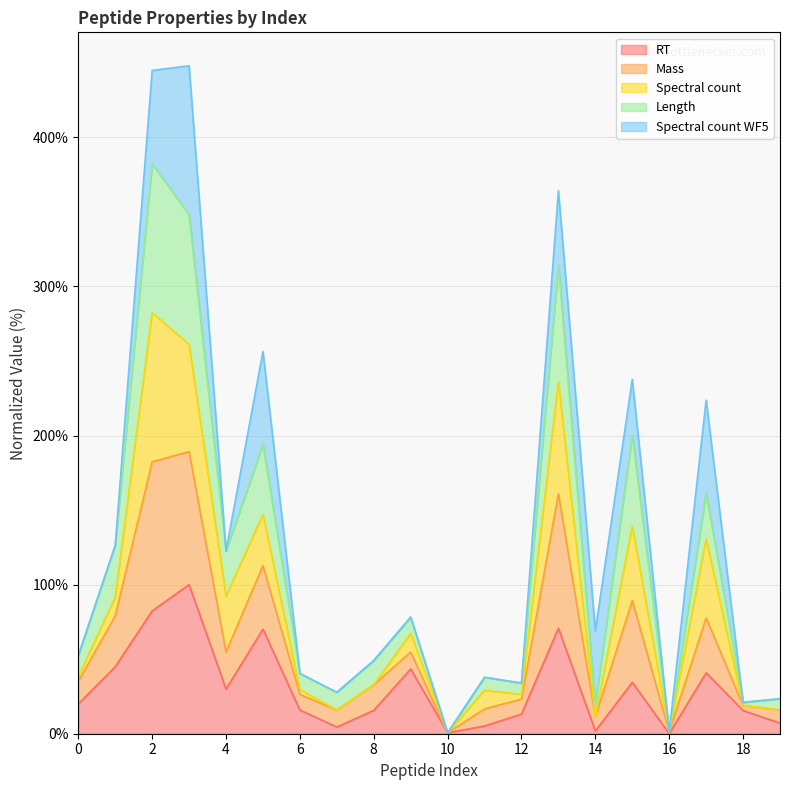

Which series has the widest spread of values?

Mass